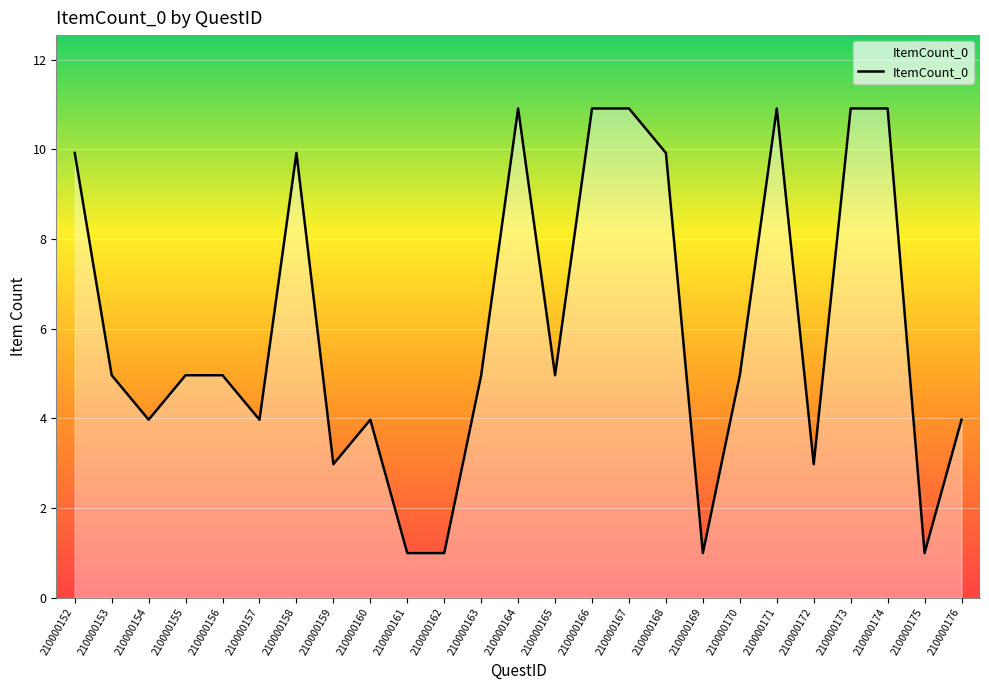

Does the chart have visible grid lines?

Yes